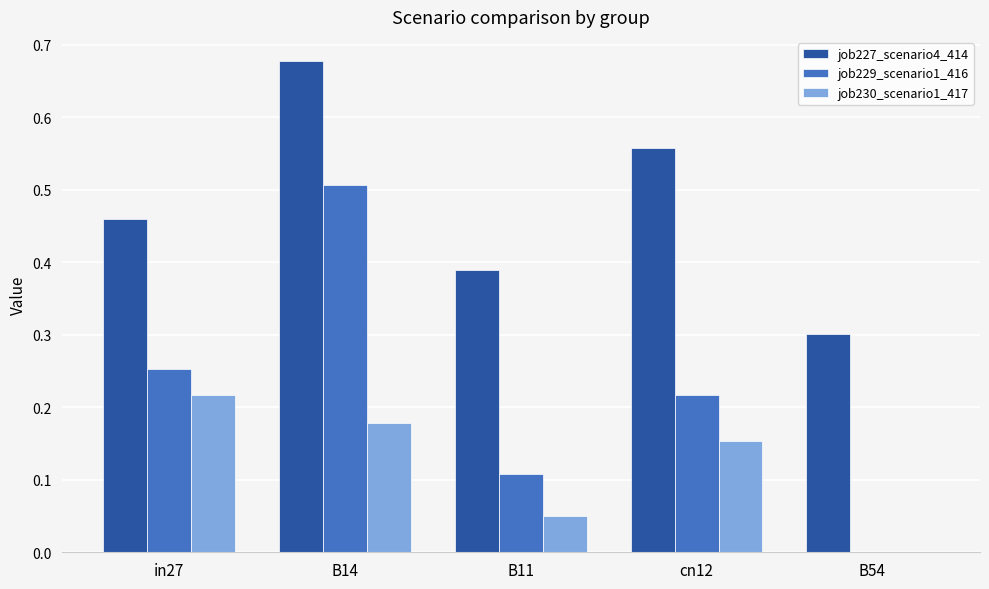

What is the total value across all series at B14?

1.4